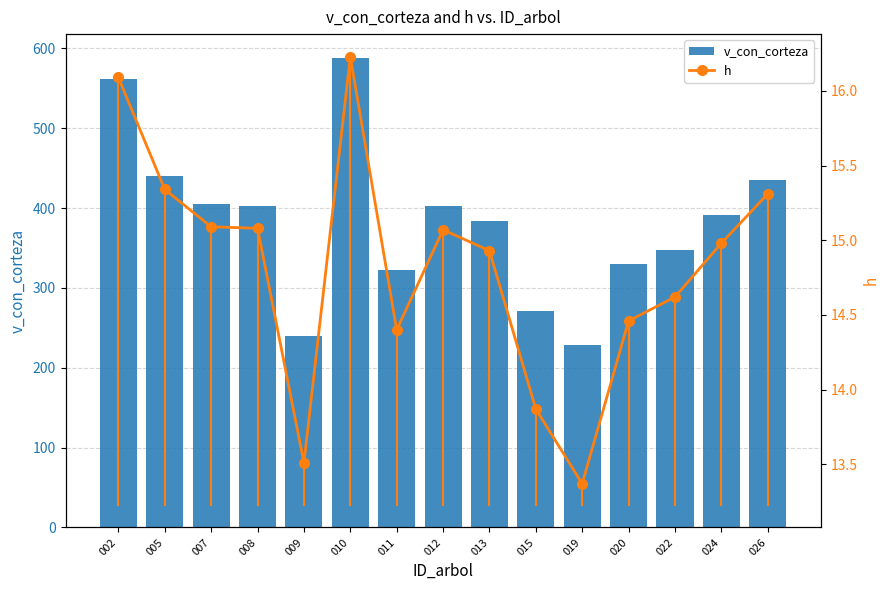

Rank the series by their maximum value, from lowest to highest.

h, v_con_corteza